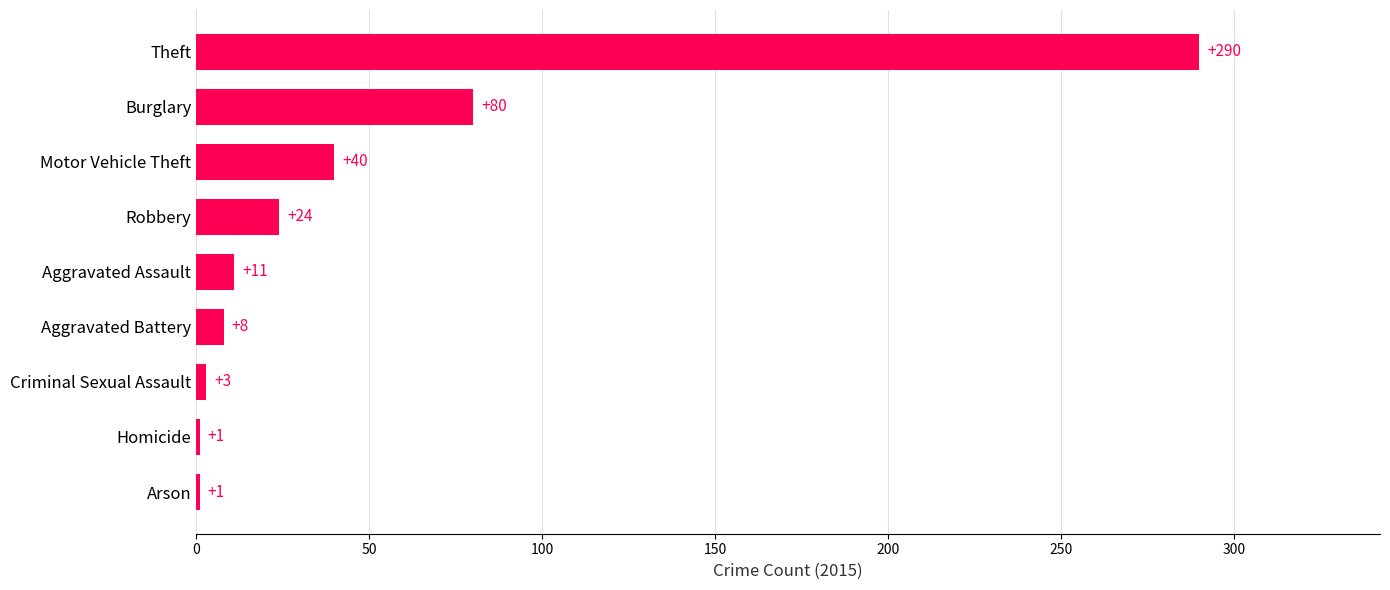

What is the approximate value at Motor Vehicle Theft, to the nearest 5?

40